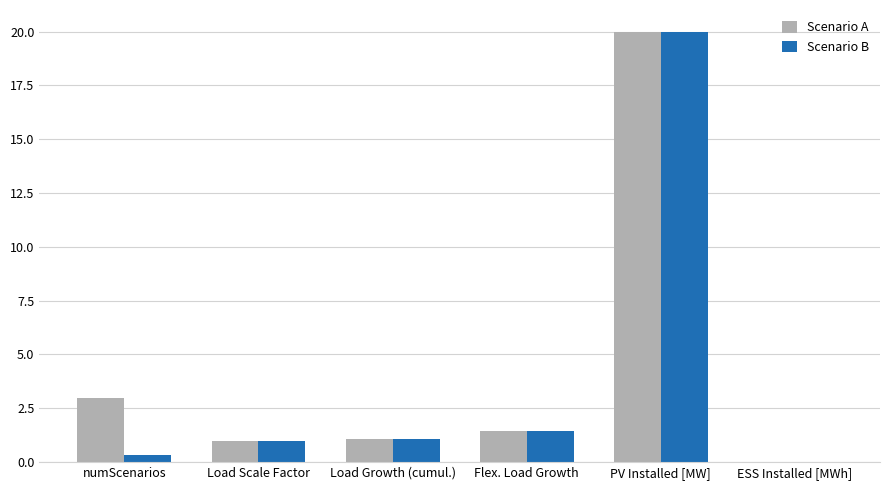

At which label does Scenario B reach its peak?

PV Installed [MW]